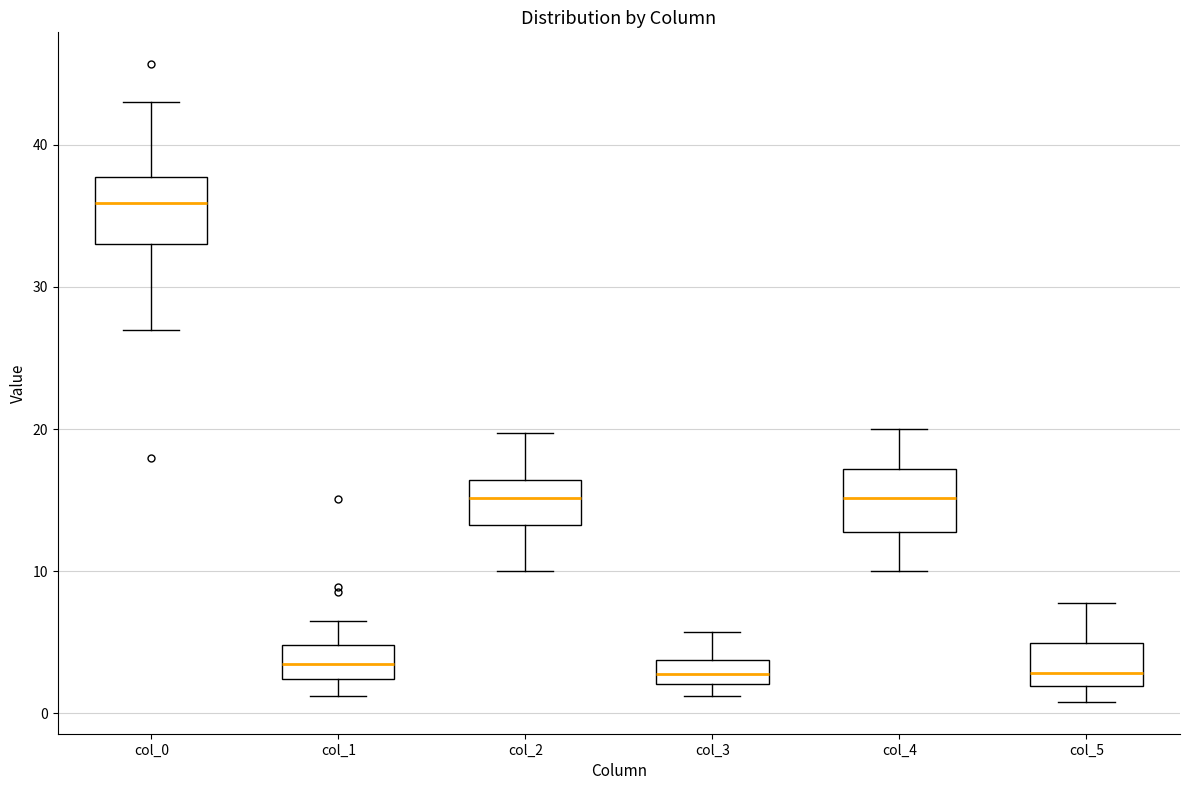

Where does the median line of the box for col_2 sit on the y-axis? The values are not printed on the chart, so give them approximately, as read against the axis.

15